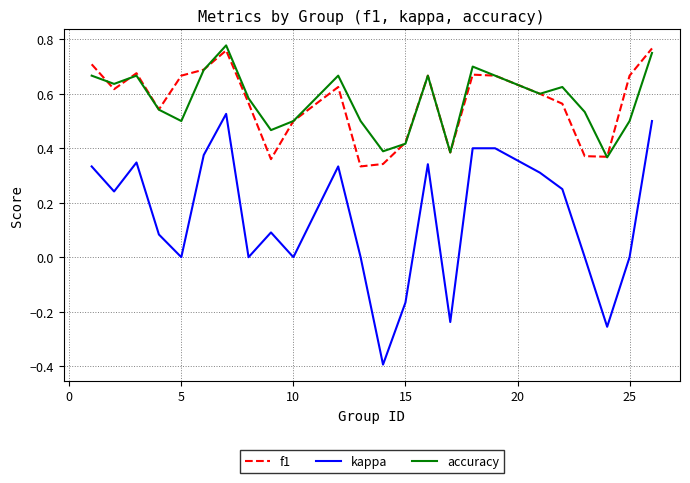

True or false: f1 and kappa intersect in this chart.

False